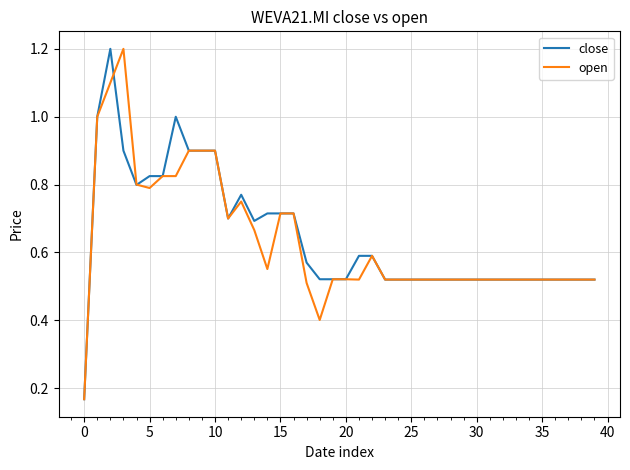

What is the highest value of the close series?

1.2